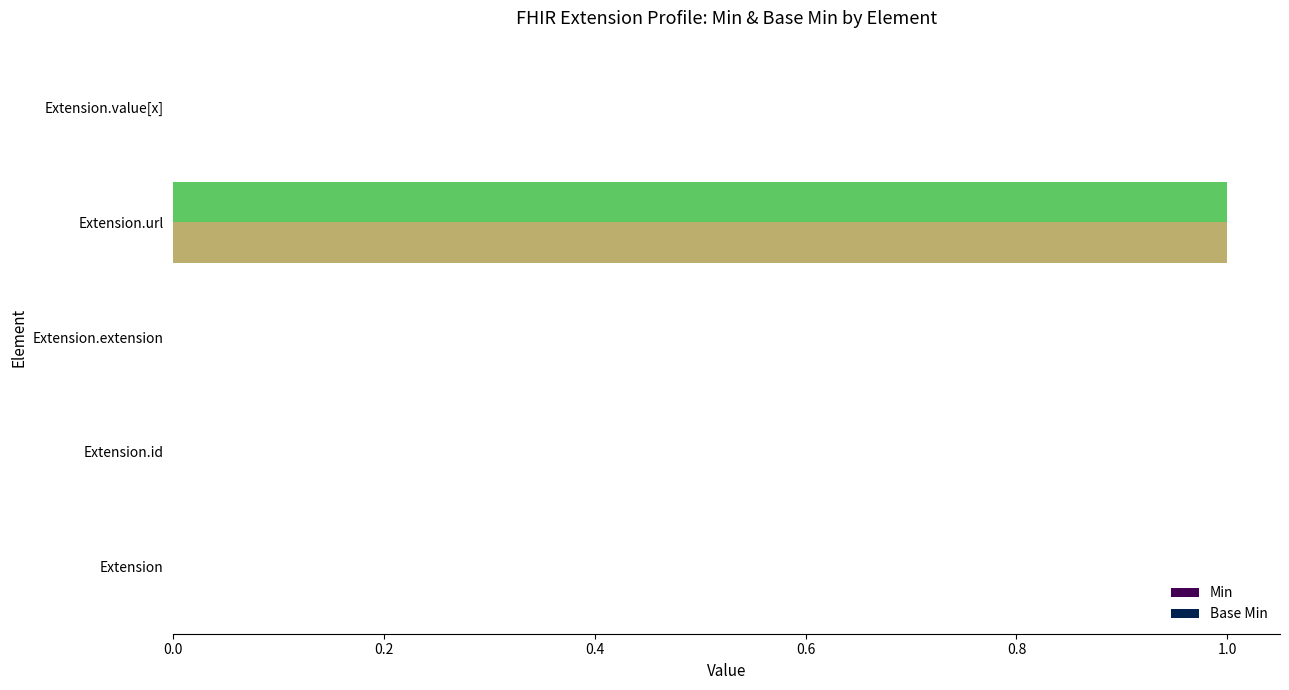

Which category has the highest value in the Min series?

Extension.url